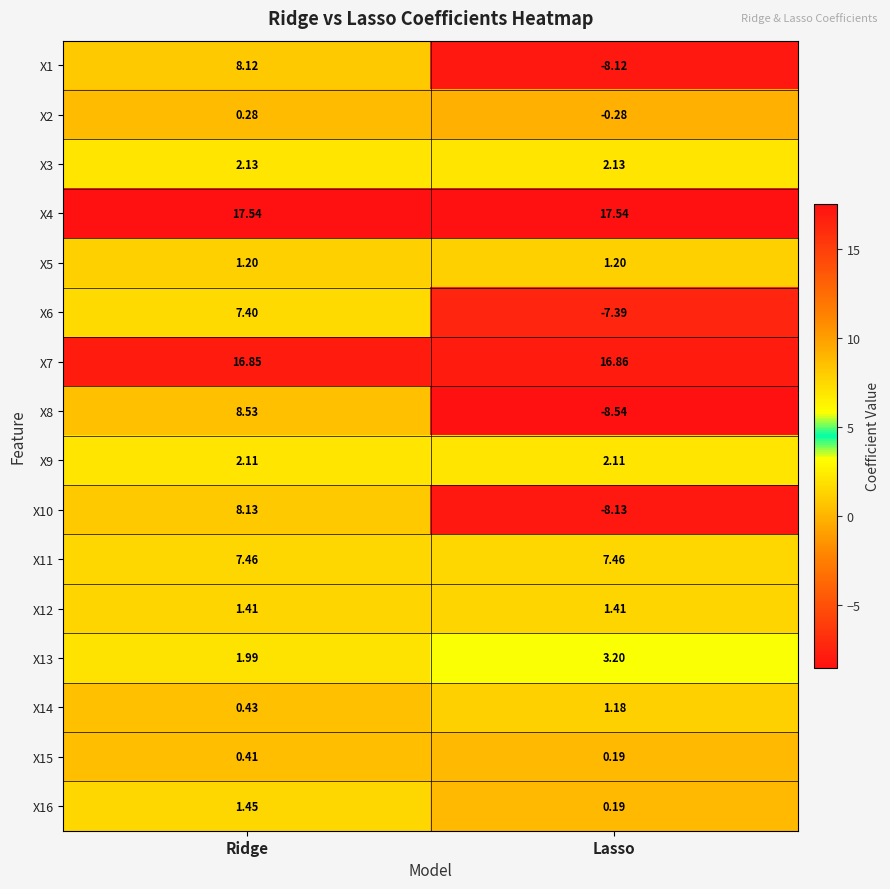

At which category is the sum across all series the highest?

Ridge